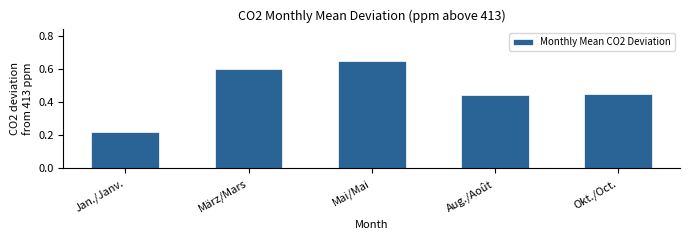

At which category does the chart reach its peak across all series?

Mai/Mai